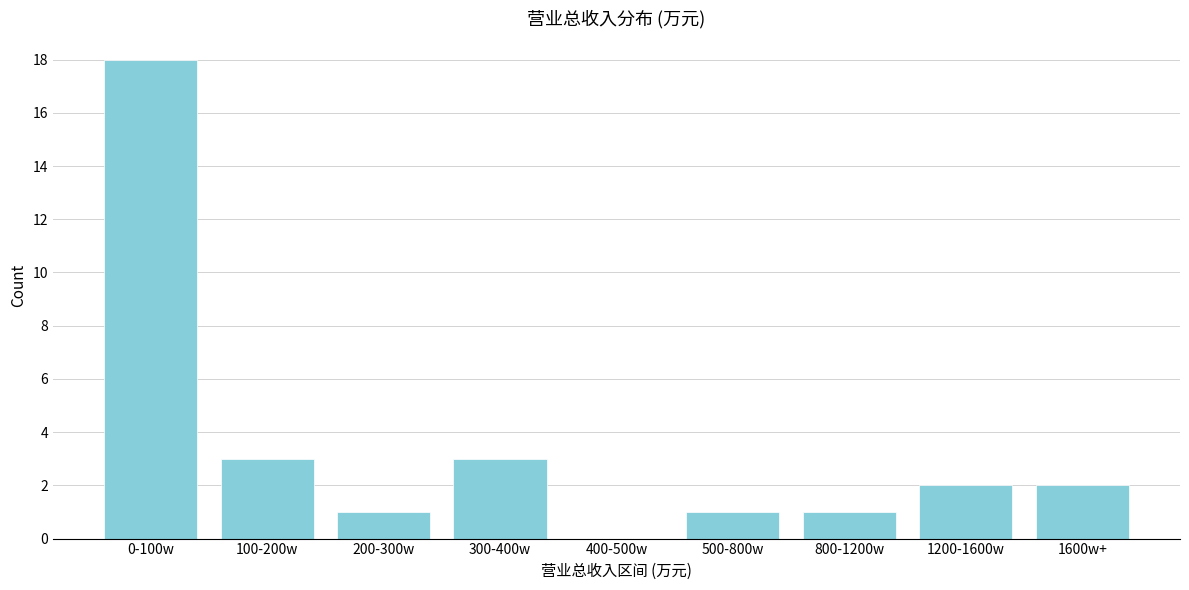

Reading left to right, what are all the values shown in this chart?

0-100w=18	100-200w=3	200-300w=1	300-400w=3	400-500w=0	500-800w=1	800-1200w=1	1200-1600w=2	1600w+=2